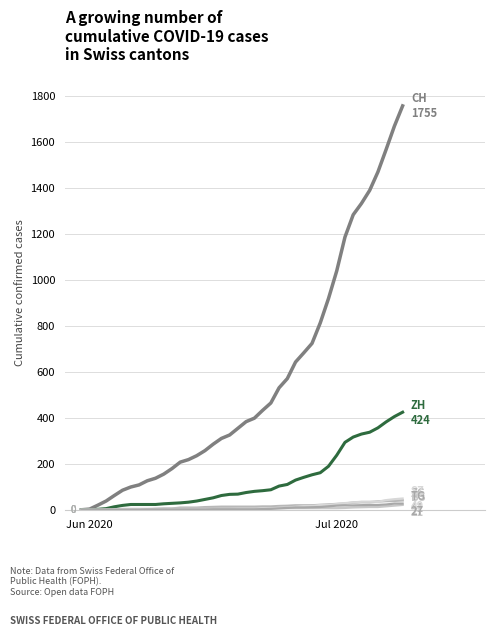

How many lines are shown in the chart?

6